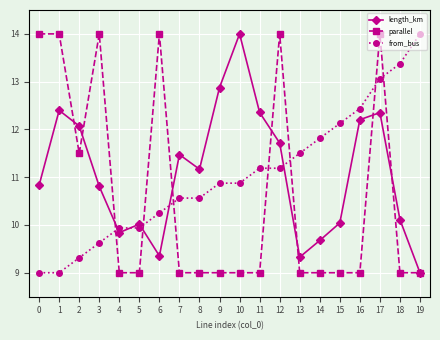

How many distinct data groups are displayed?

3